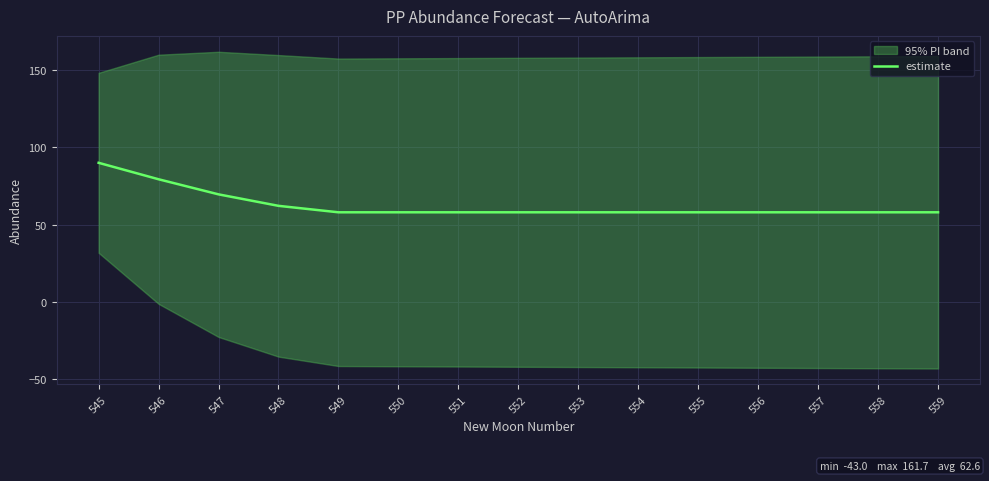

Reading right to left, what are all the values shown in this chart?

58.0	58.0	58.0	58.0	58.0	58.0	58.0	58.0	58.0	58.0	58.0	62.2	69.6	79.3	90.0